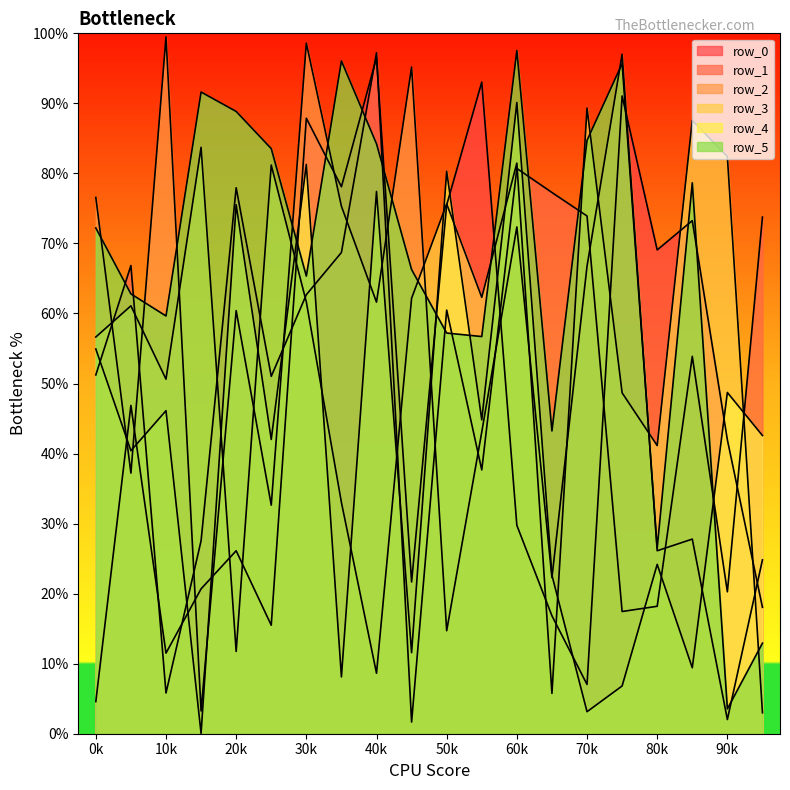

Where is the first local minimum for row_1?

2